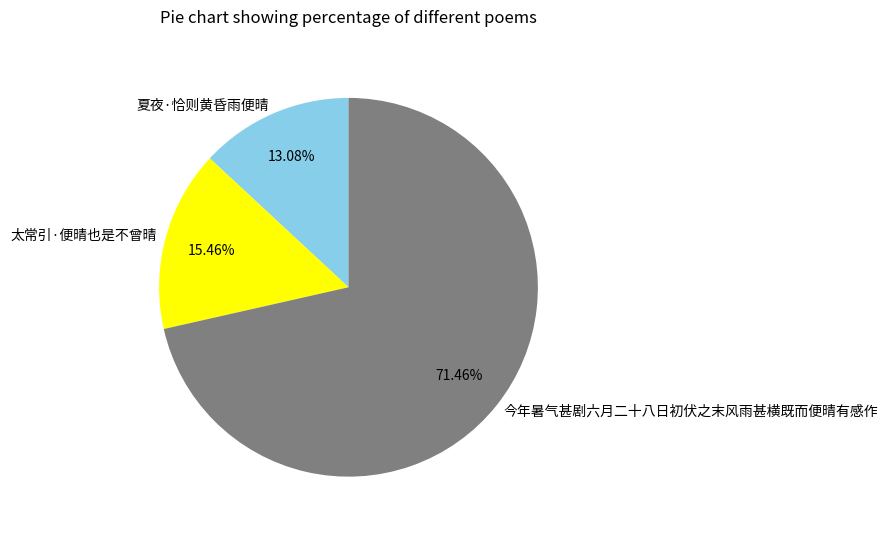

Which slice is the largest?

今年暑气甚剧六月二十八日初伏之末风雨甚横既而便晴有感作